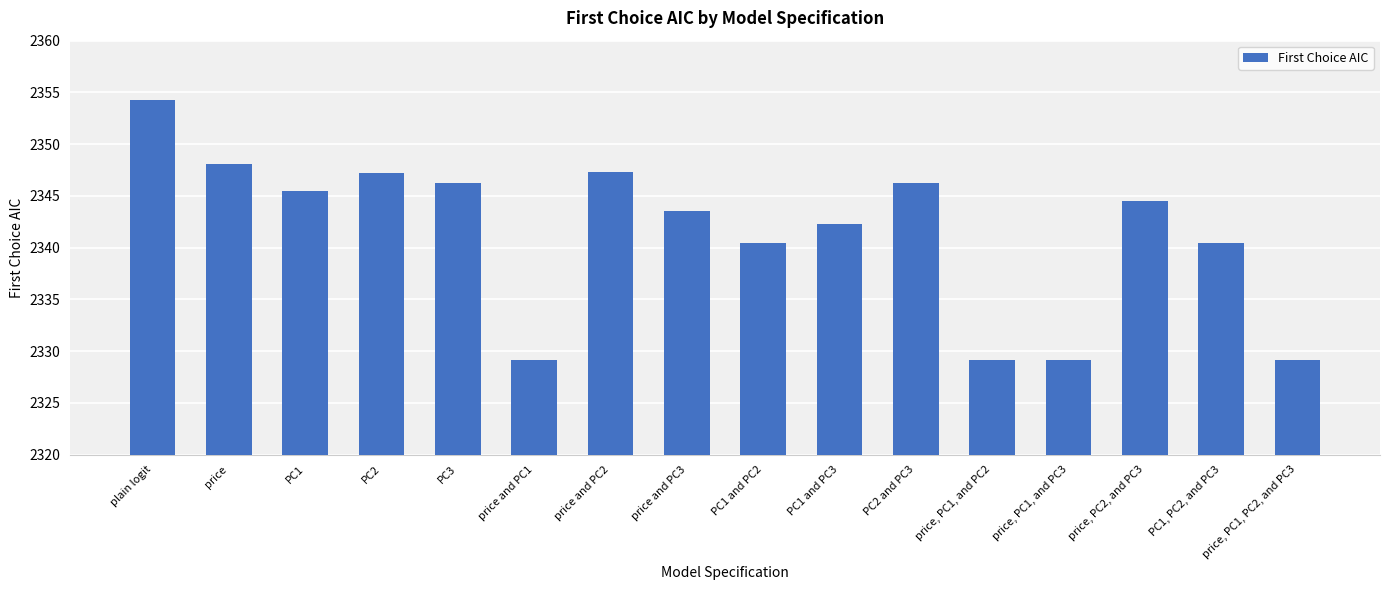

Approximately how many times larger is the value at price, PC2, and PC3 compared to PC1?

1.0